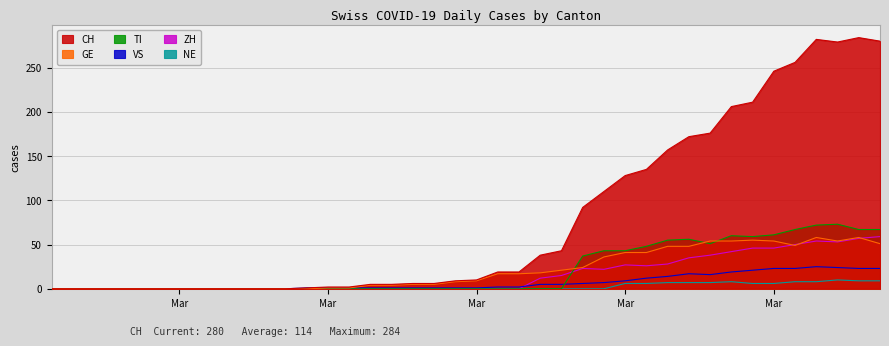

How many lines are shown in the chart?

6